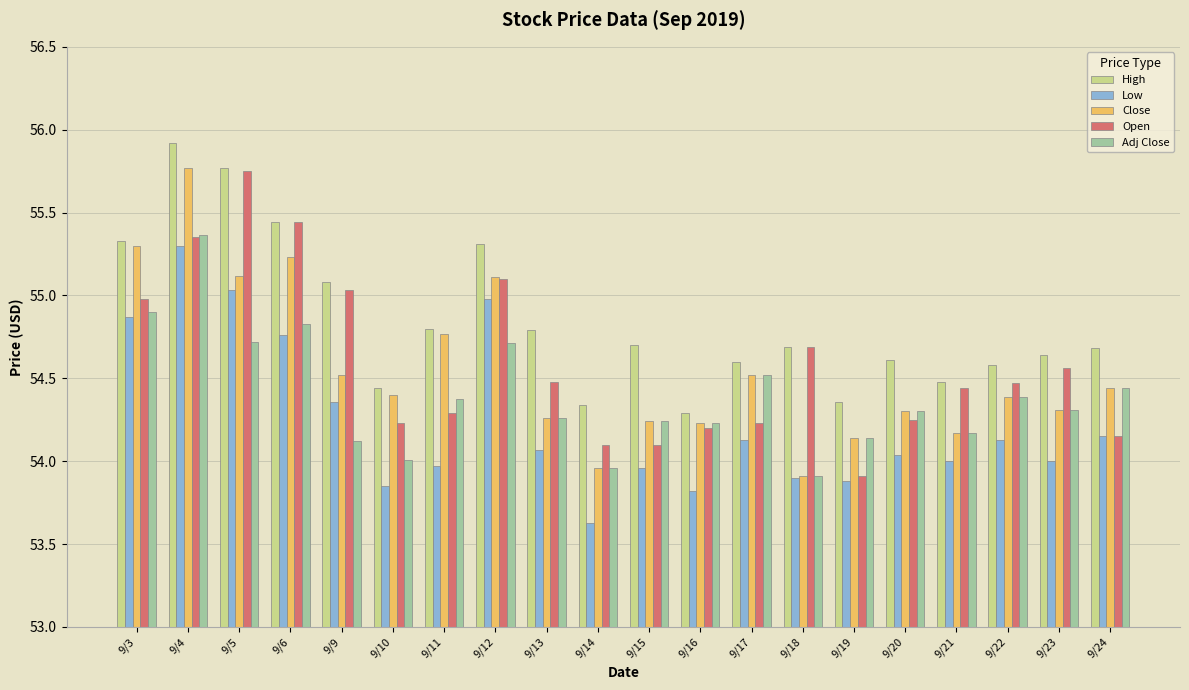

At which label does Low first exceed 54?

9/3